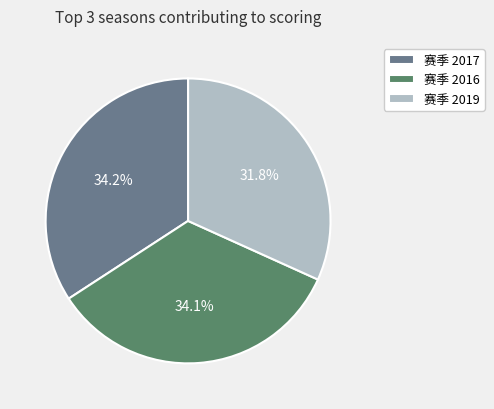

What is the smallest slice in the pie chart?

赛季 2019